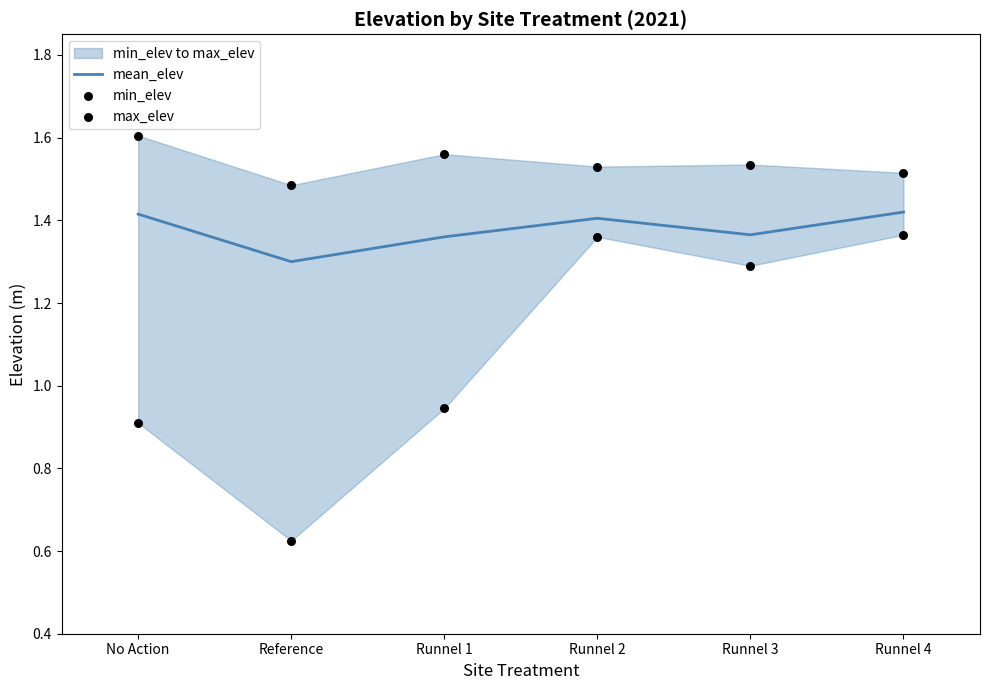

Which series contains the highest Y value?

max_elev